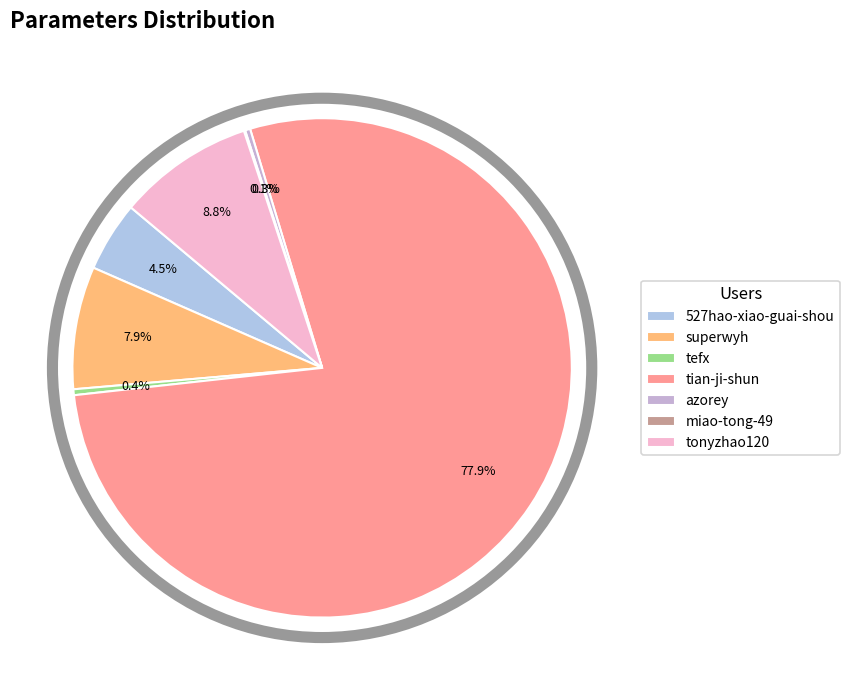

What percentage is the superwyh slice, to the nearest percent?

8%